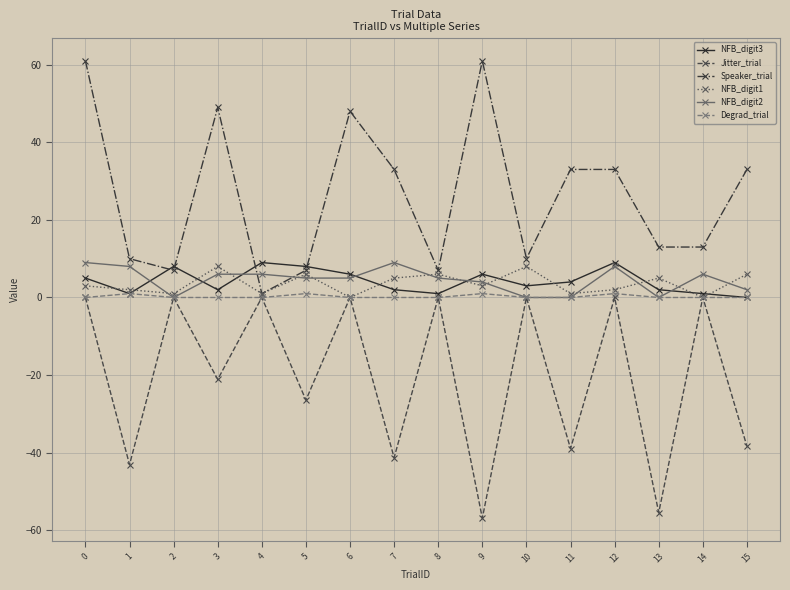

What is the total value across all series at 6?

59.0